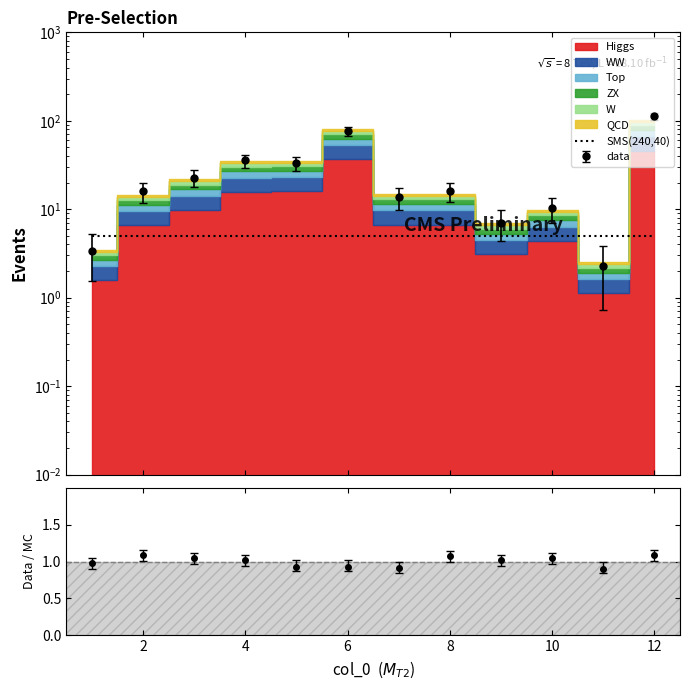

Reading right to left, list all the values displayed in this chart.

12=122.4	11=3.8	10=13.4	9=9.7	8=20.0	7=17.3	6=84.6	5=38.8	4=41.6	3=27.6	2=19.9	1=5.3